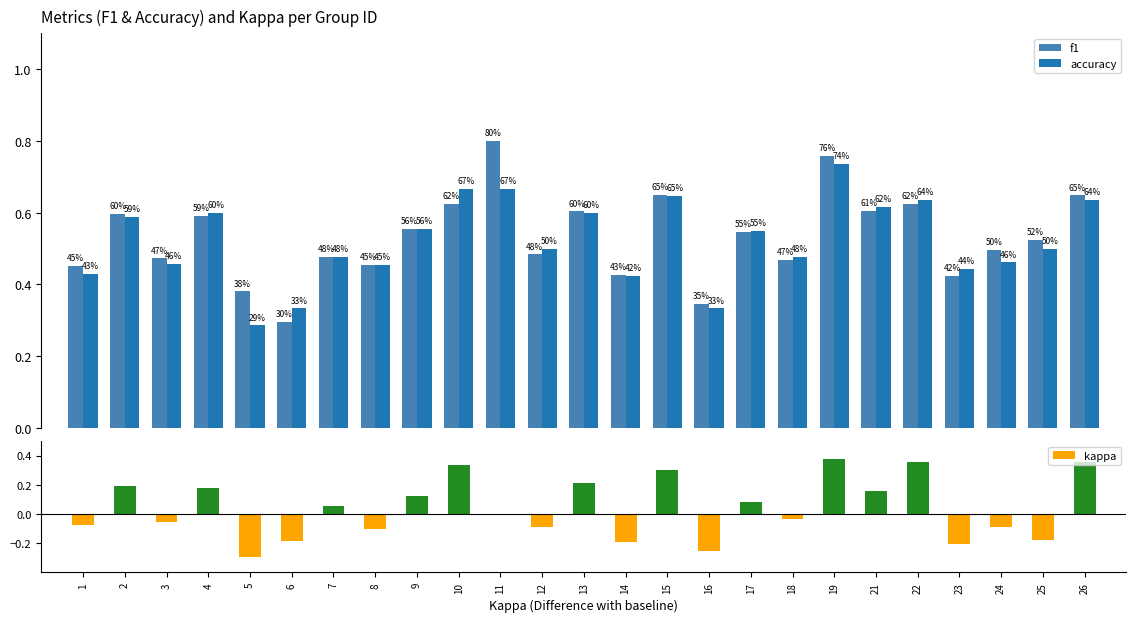

Which label corresponds to the largest value in the chart?

11